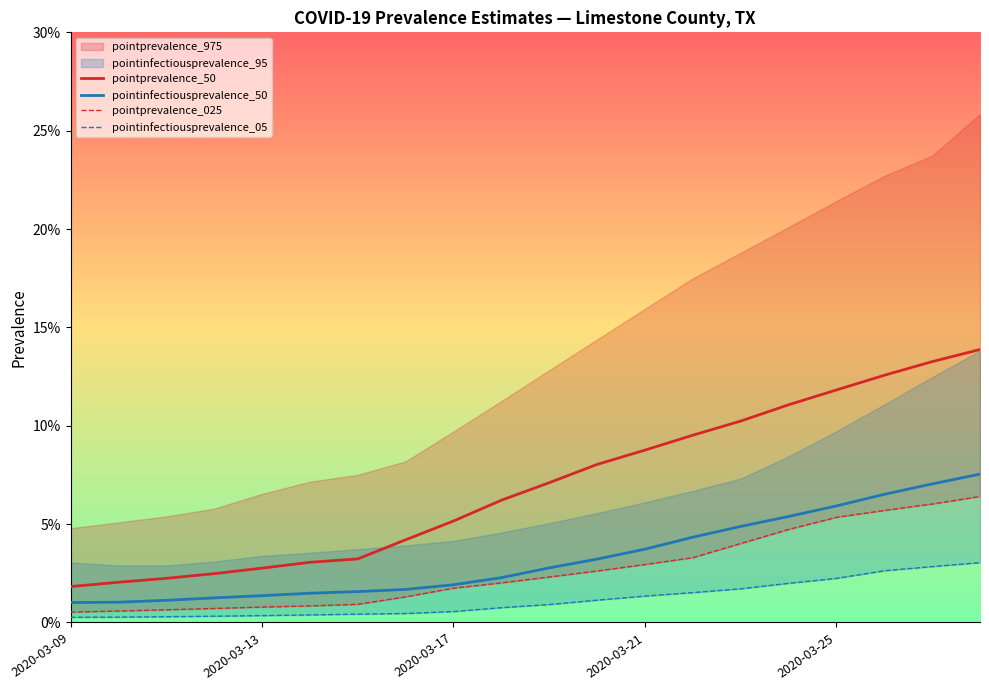

At which label does pointprevalence_50 reach its minimum?

2020-03-09